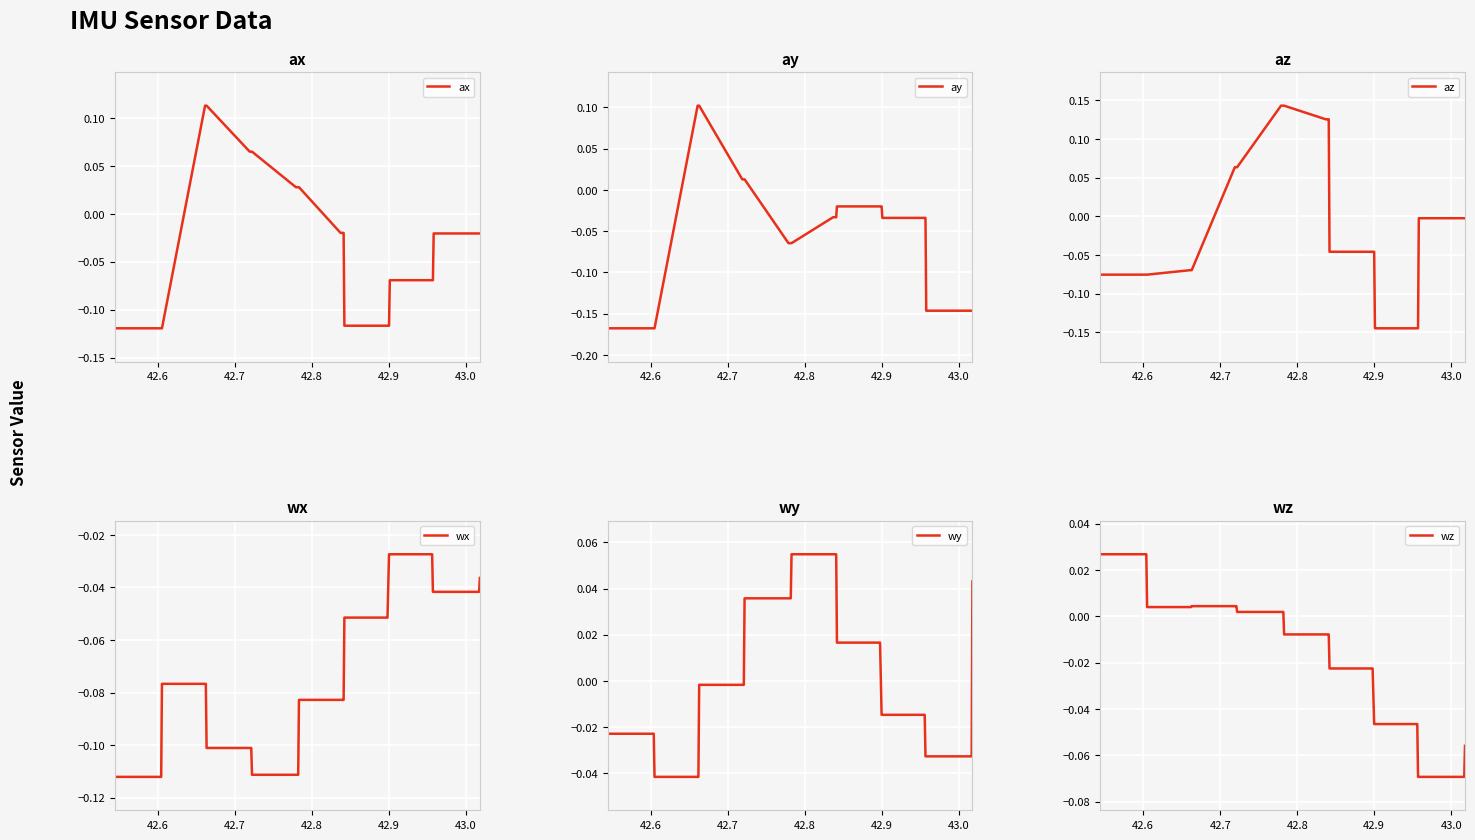

Which series has the largest total across all categories?

wy